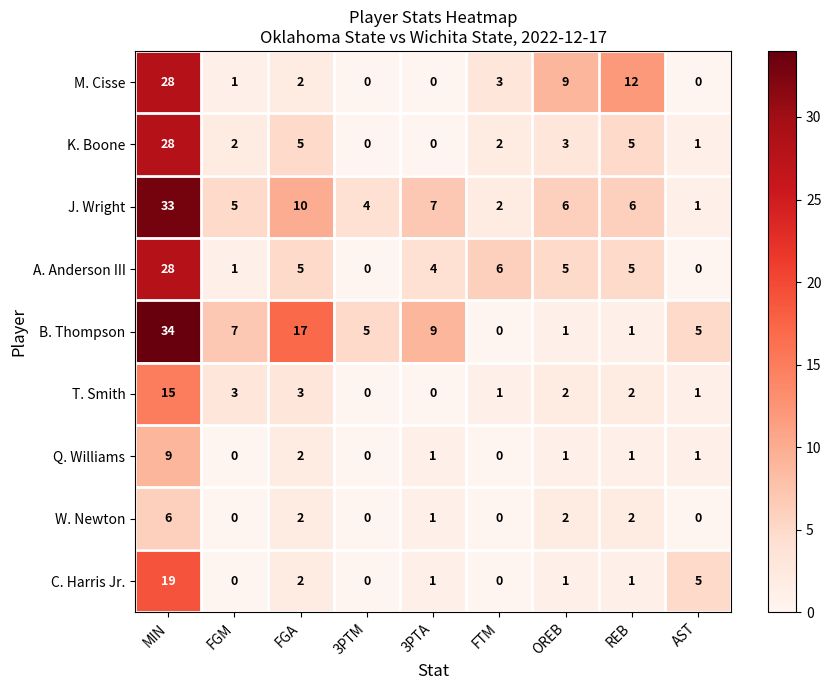

What is the total value across all series at OREB?

30